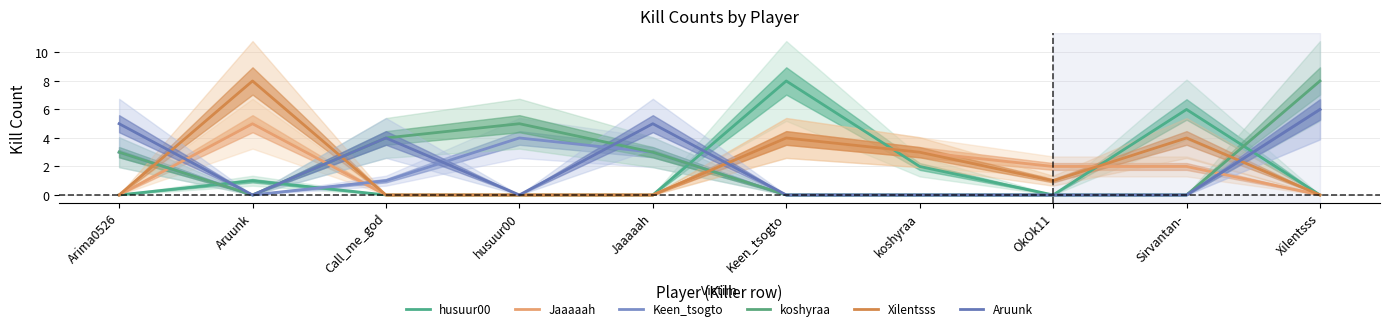

Reading left to right, transcribe all the data shown in this chart.

husuur00: Arima0526=0	Aruunk=1	Call_me_god=0	husuur00=0	Jaaaaah=0	Keen_tsogto=8	koshyraa=2	OkOk11=0	Sirvantan-=6	Xilentsss=0
Jaaaaah: Arima0526=0	Aruunk=5	Call_me_god=0	husuur00=0	Jaaaaah=0	Keen_tsogto=4	koshyraa=3	OkOk11=2	Sirvantan-=2	Xilentsss=0
Keen_tsogto: Arima0526=3	Aruunk=0	Call_me_god=1	husuur00=4	Jaaaaah=3	Keen_tsogto=0	koshyraa=0	OkOk11=0	Sirvantan-=0	Xilentsss=6
koshyraa: Arima0526=3	Aruunk=0	Call_me_god=4	husuur00=5	Jaaaaah=3	Keen_tsogto=0	koshyraa=0	OkOk11=0	Sirvantan-=0	Xilentsss=8
Xilentsss: Arima0526=0	Aruunk=8	Call_me_god=0	husuur00=0	Jaaaaah=0	Keen_tsogto=4	koshyraa=3	OkOk11=1	Sirvantan-=4	Xilentsss=0
Aruunk: Arima0526=5	Aruunk=0	Call_me_god=4	husuur00=0	Jaaaaah=5	Keen_tsogto=0	koshyraa=0	OkOk11=0	Sirvantan-=0	Xilentsss=6